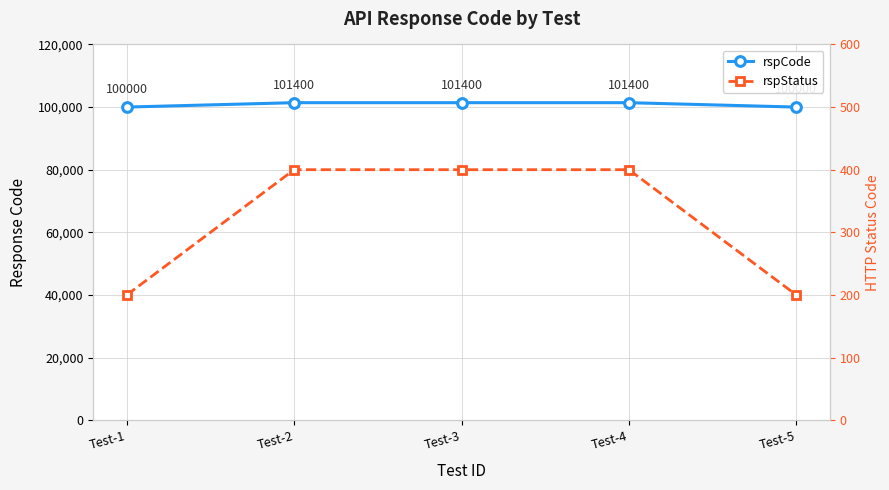

What is the total value across all series at Test-4?

101800